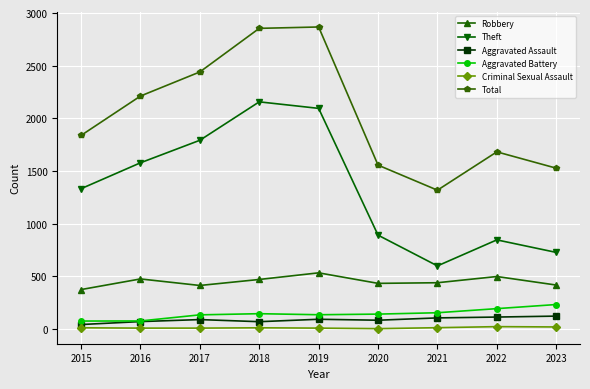

True or false: Theft has more than 2 interior local peaks.

False